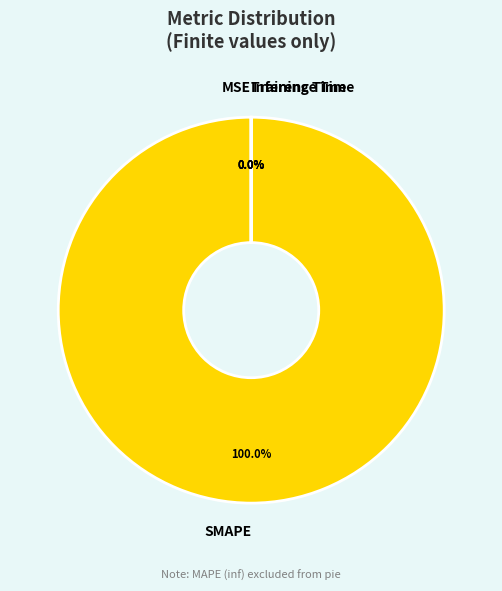

What is the majority slice?

SMAPE